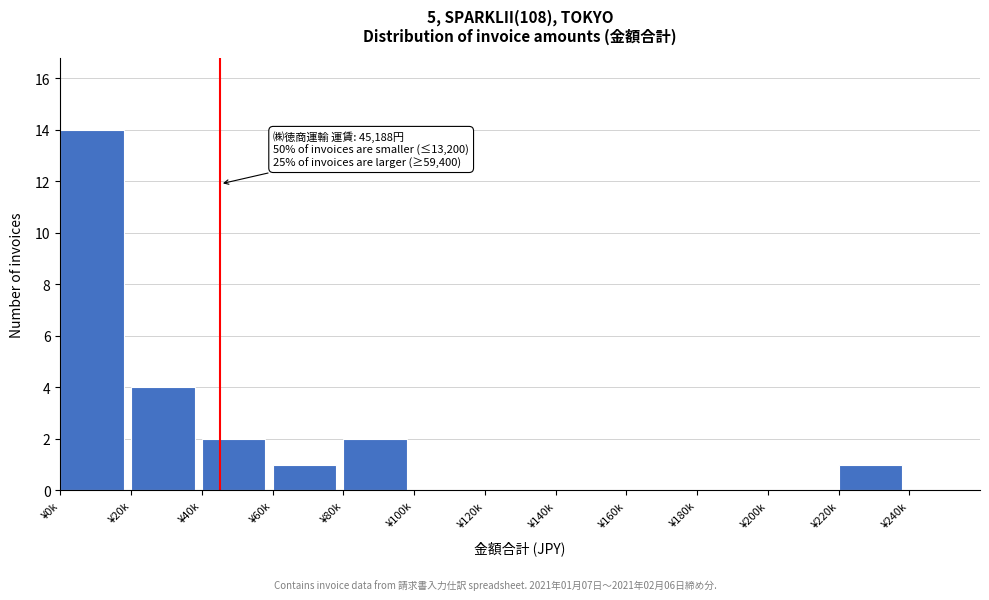

Reading left to right, transcribe all the data shown in this chart.

¥0k=14	¥20k=4	¥40k=2	¥60k=1	¥80k=2	¥100k=0	¥120k=0	¥140k=0	¥160k=0	¥180k=0	¥200k=0	¥220k=1	¥240k=0